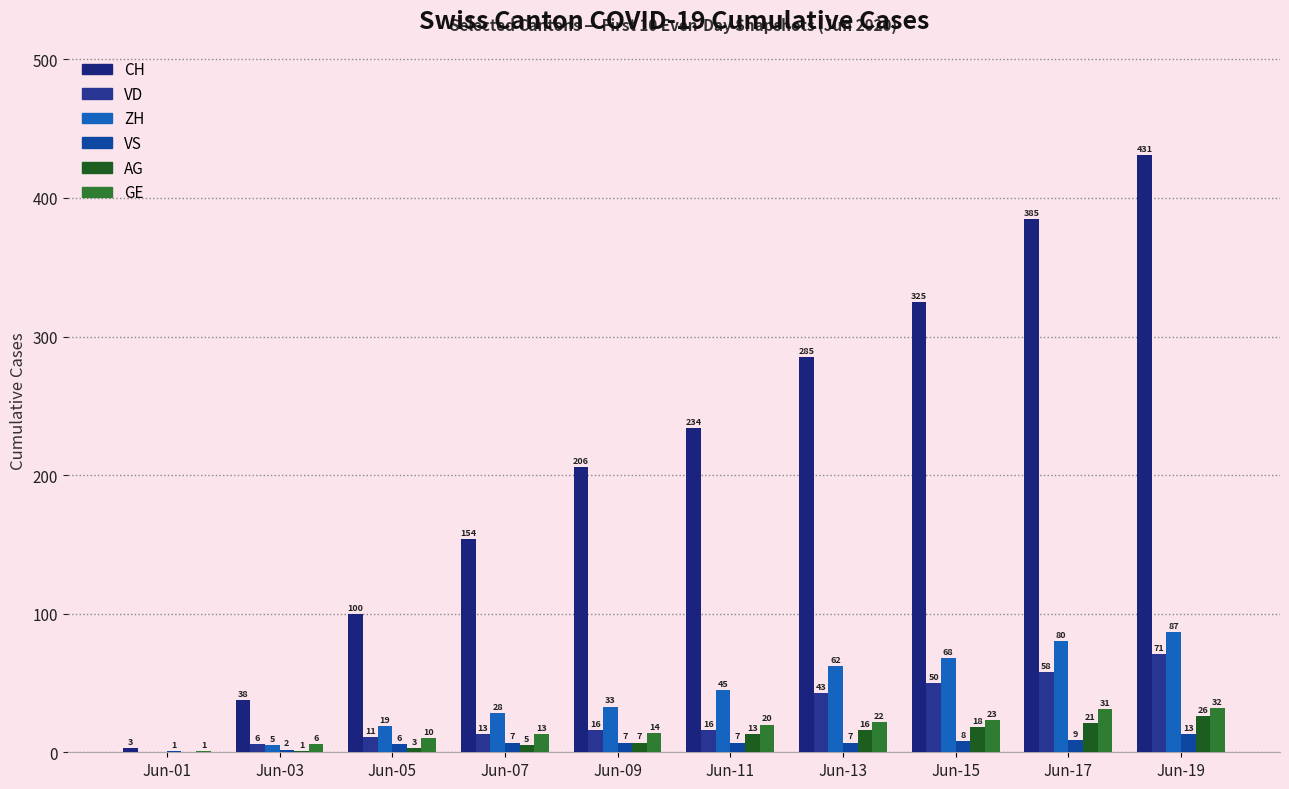

Is the value of GE at Jun-05 greater than the value of AG at Jun-01?

Yes